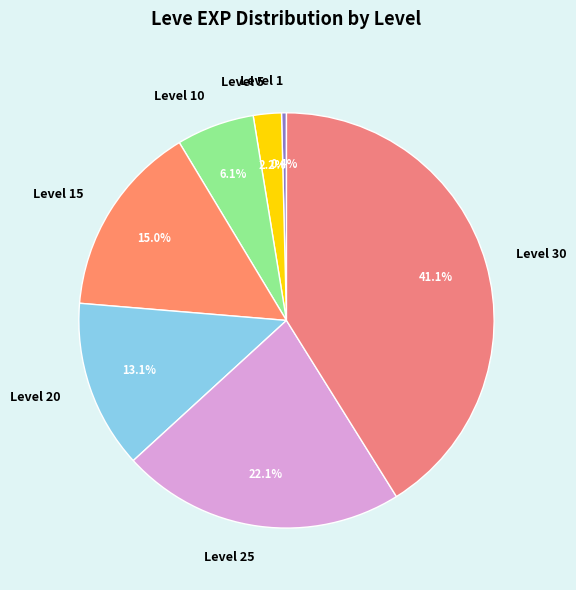

To the nearest percent, what is the average slice percentage?

14%